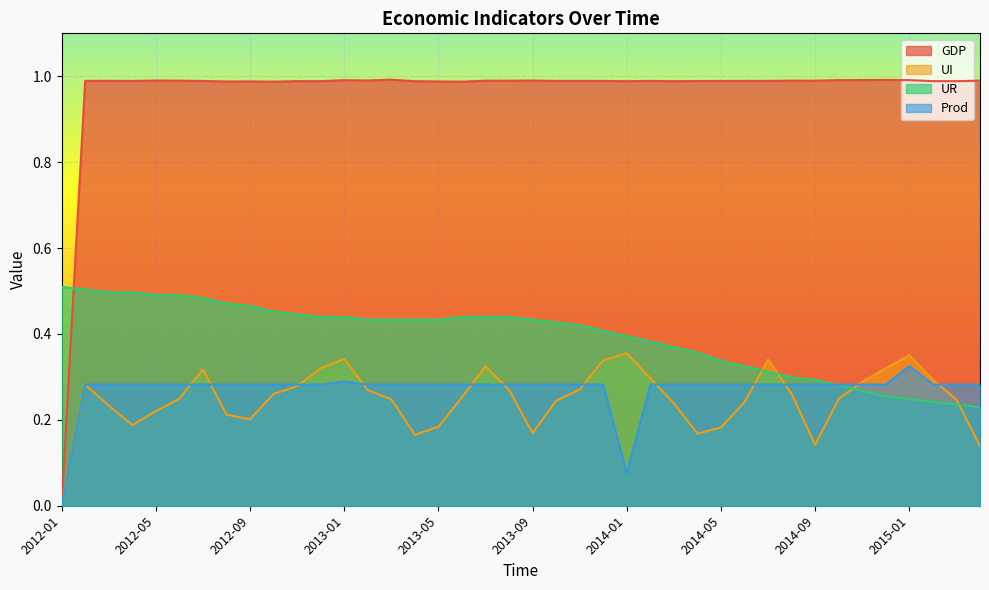

What is the difference between the highest and lowest values at 2014-06?

0.7